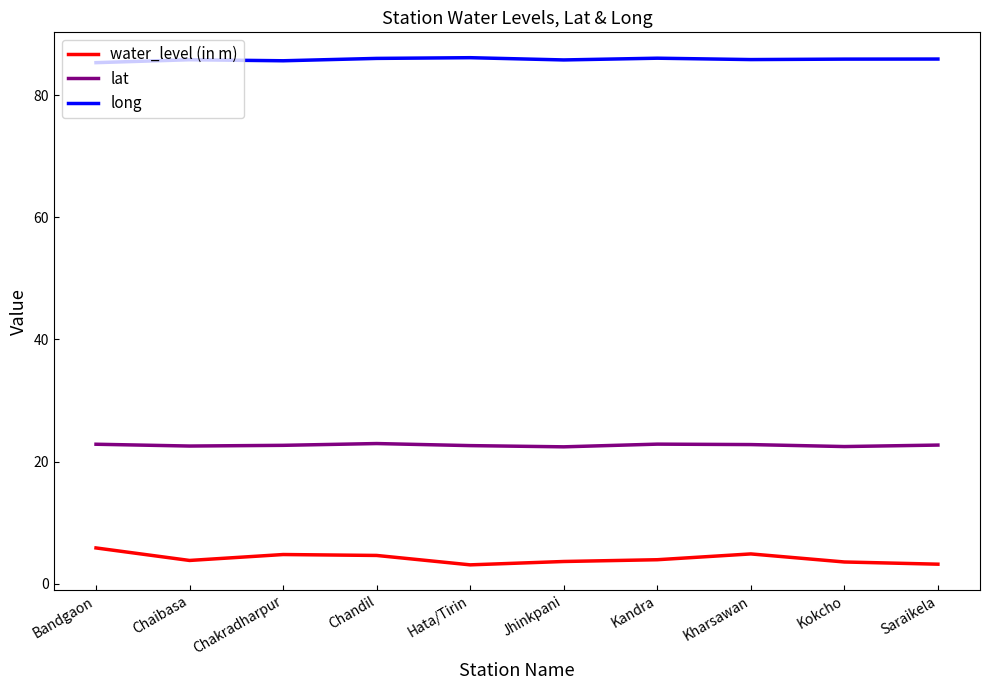

What is the sum of all long values?

858.4